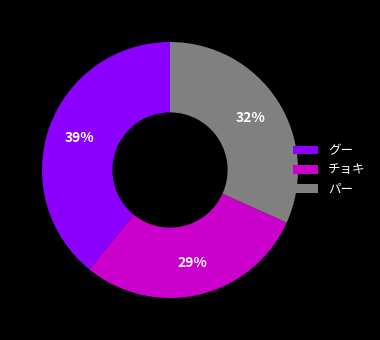

To the nearest percent, what is the difference between the largest and smallest slice percentages?

10%